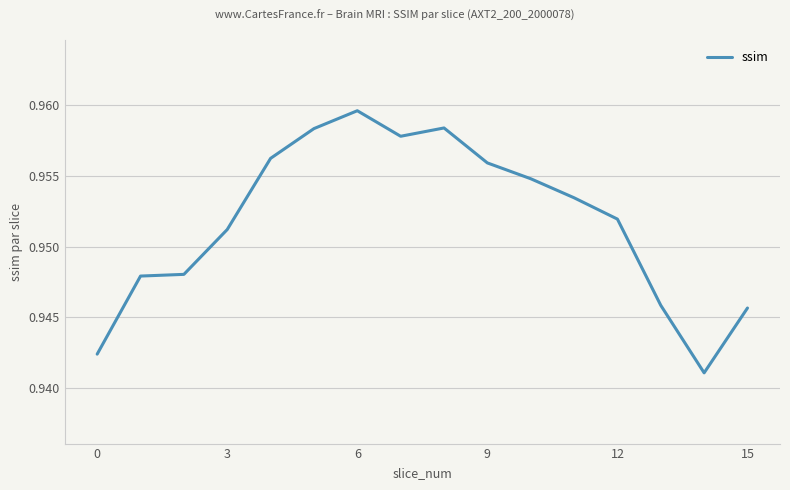

Does the chart have visible grid lines?

Yes